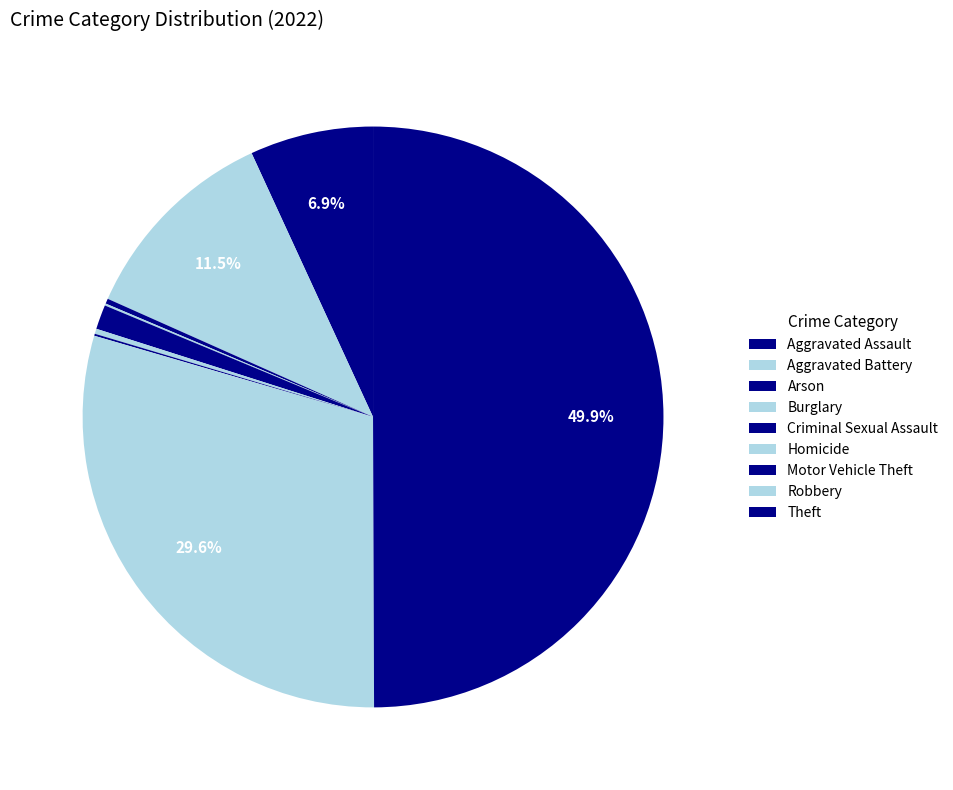

Between Criminal Sexual Assault and Theft, which is larger?

Theft